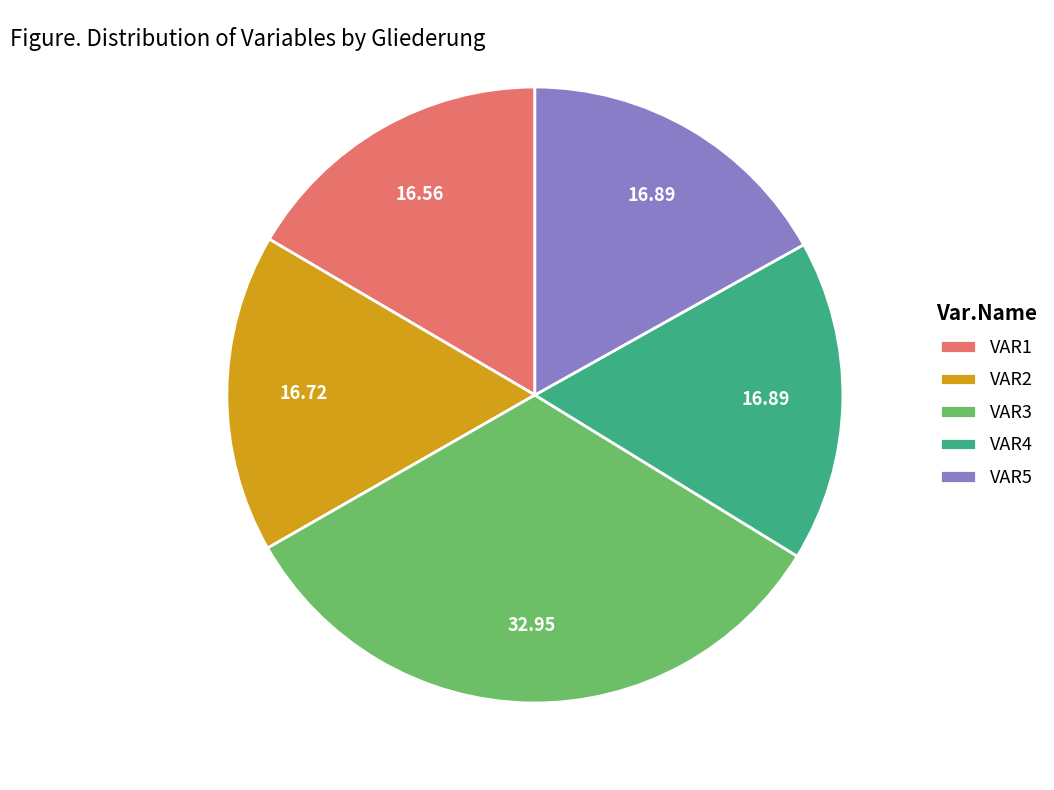

Does VAR3 represent more than half of the total?

No